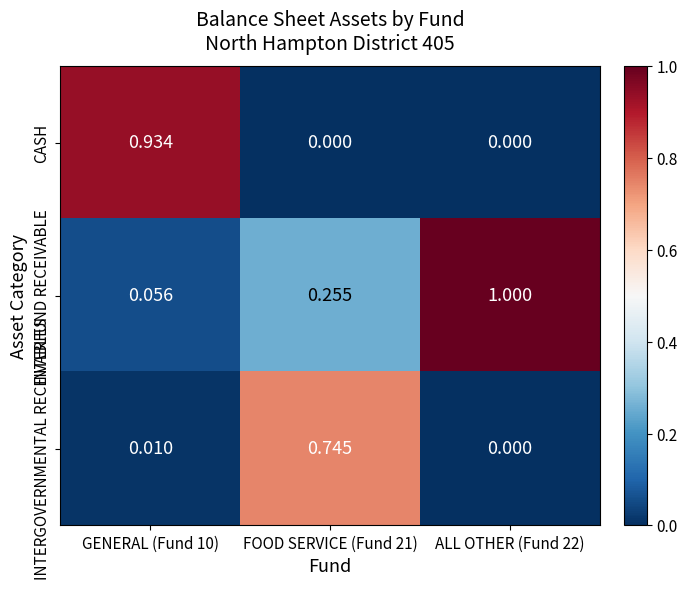

Which series has the largest total across all categories?

INTERFUND RECEIVABLE